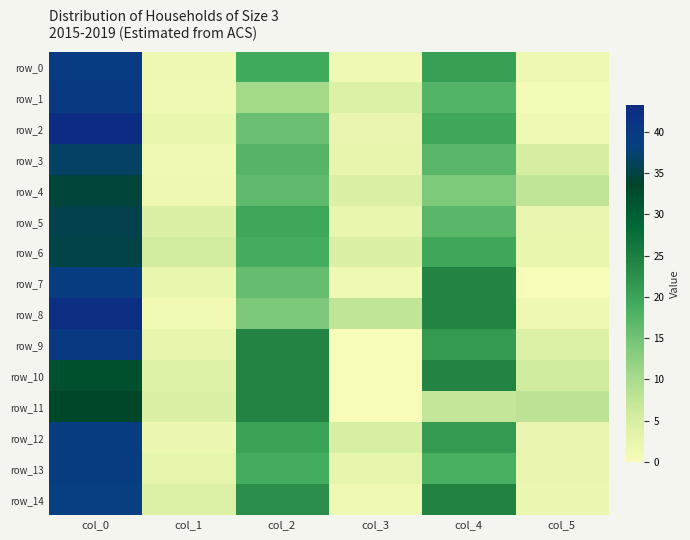

What is the total value across all series at col_4?

289.8